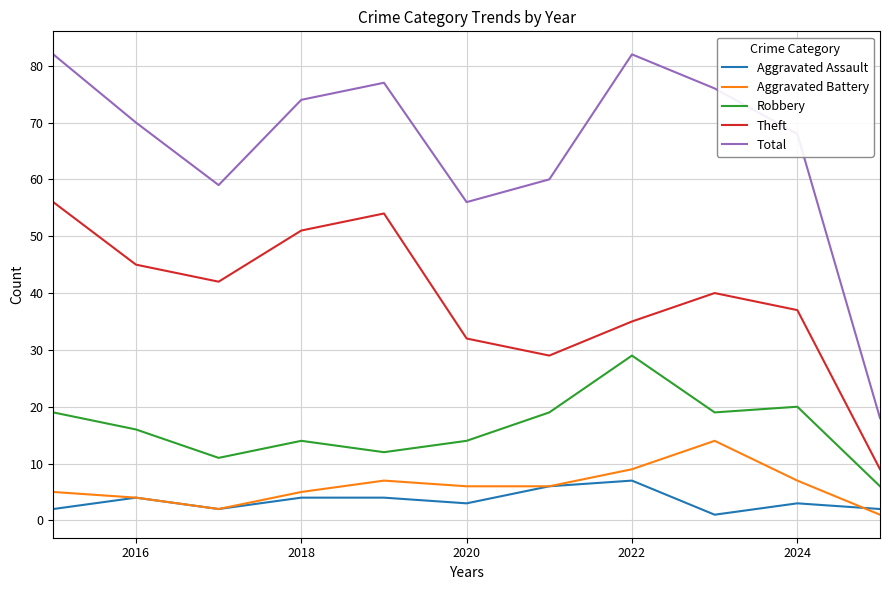

Rank the series by their maximum value, from lowest to highest.

Aggravated Assault, Aggravated Battery, Robbery, Theft, Total